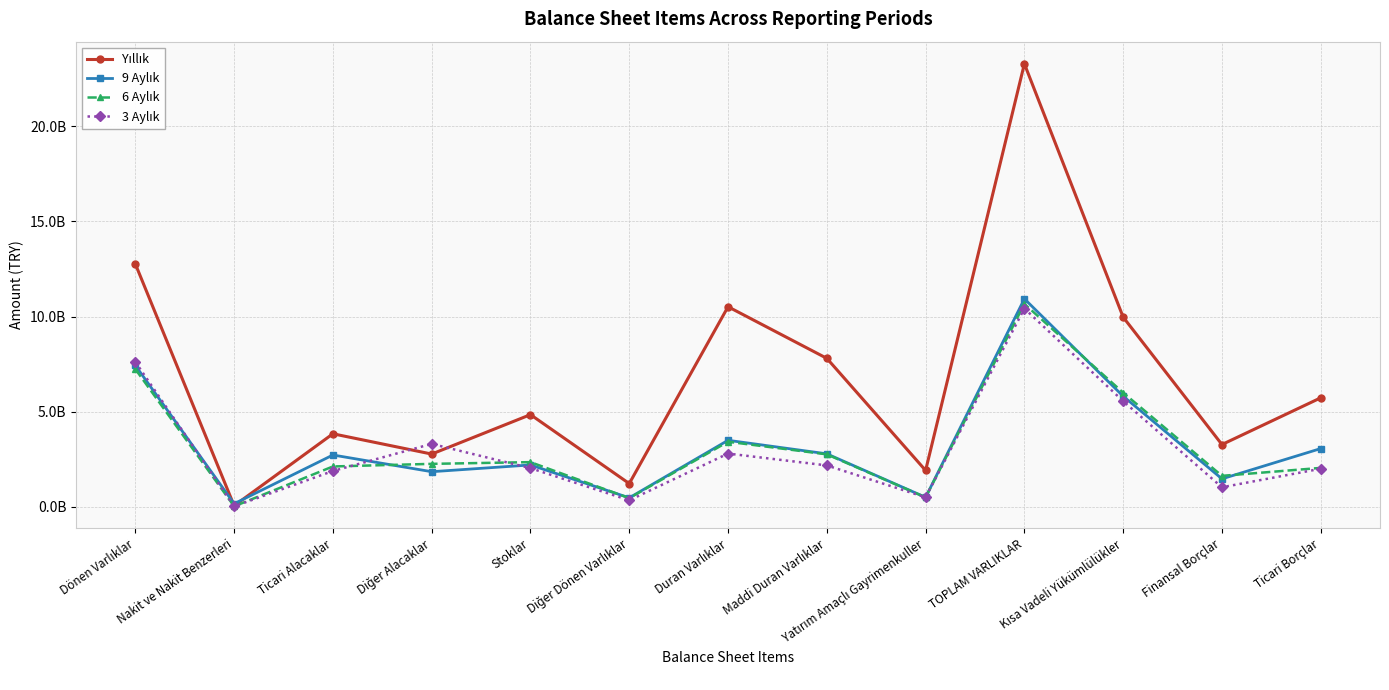

Which series has the largest total across all categories?

Yıllık